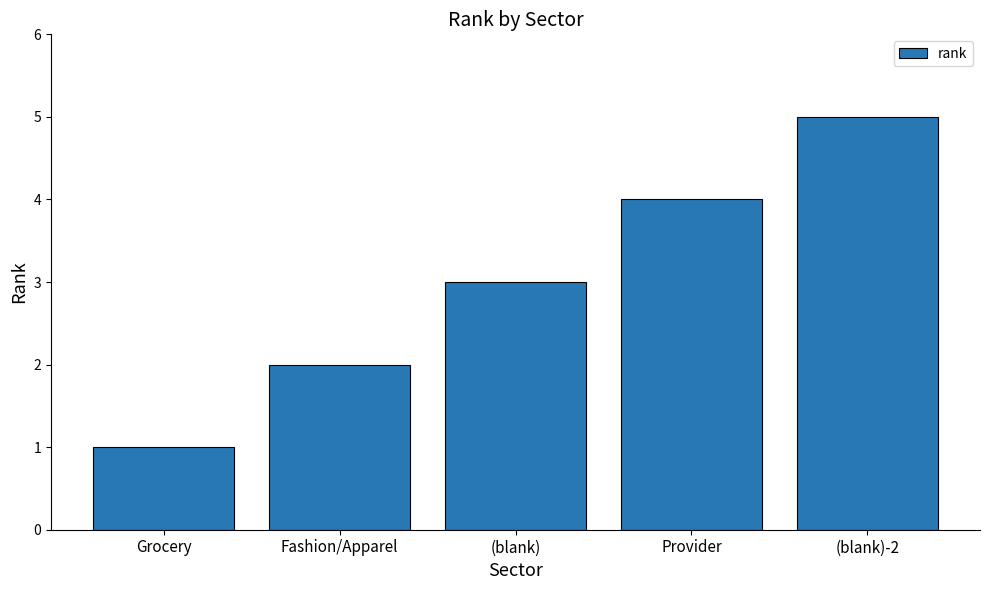

How many data points are less than 3?

2